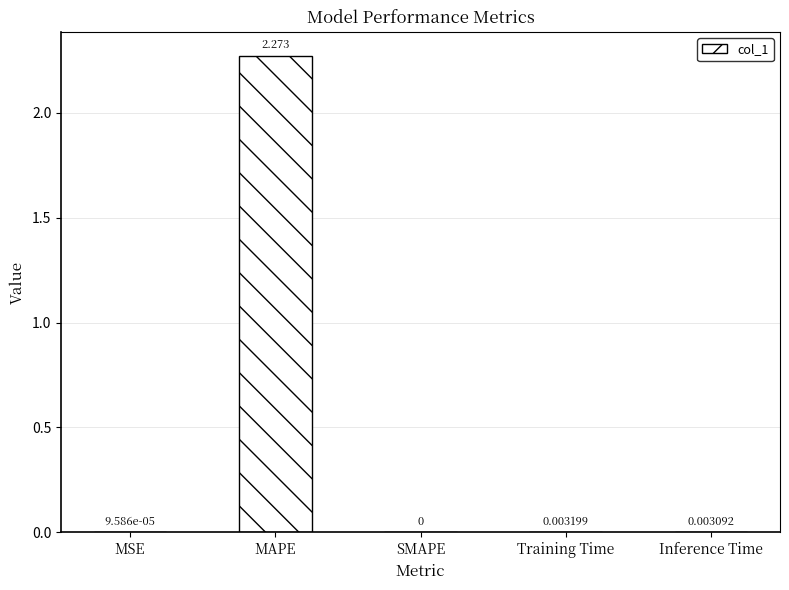

What is the average value?

0.5